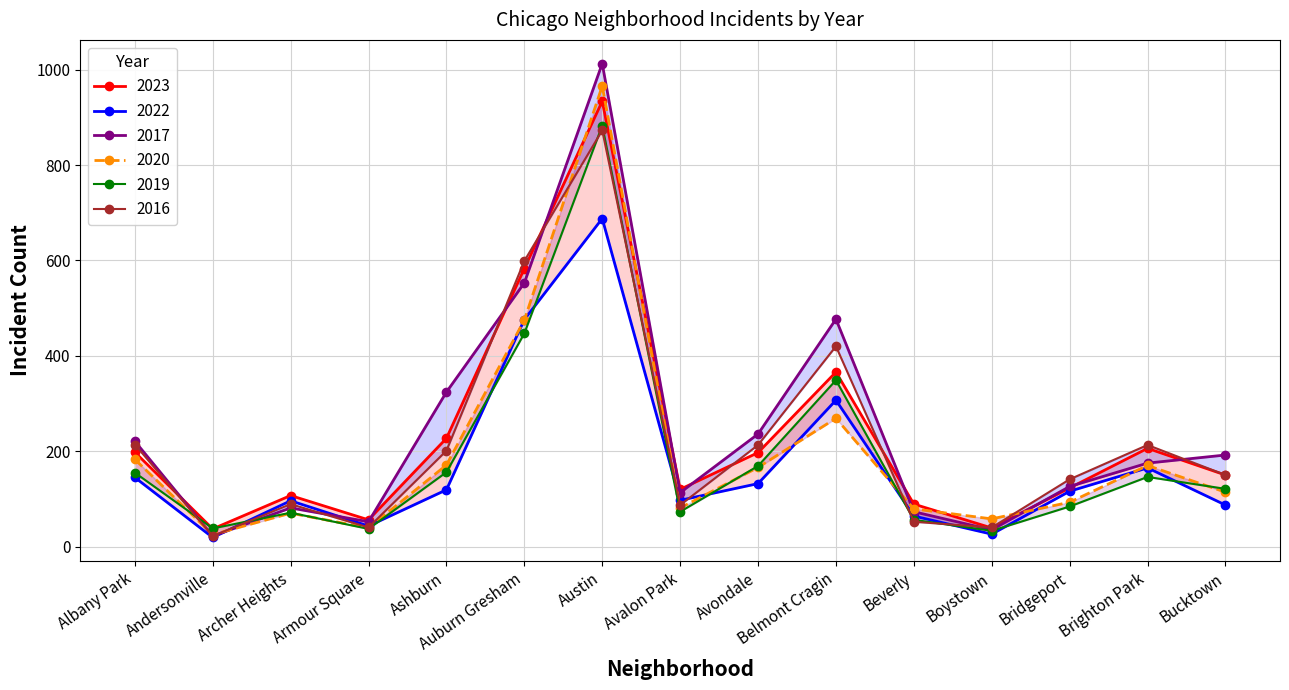

What is the label of the 13th point from the right?

Archer Heights